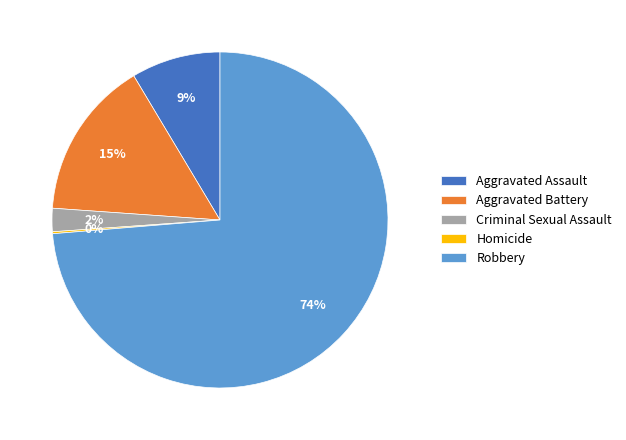

What percentage is the Aggravated Battery slice, to the nearest percent?

15%